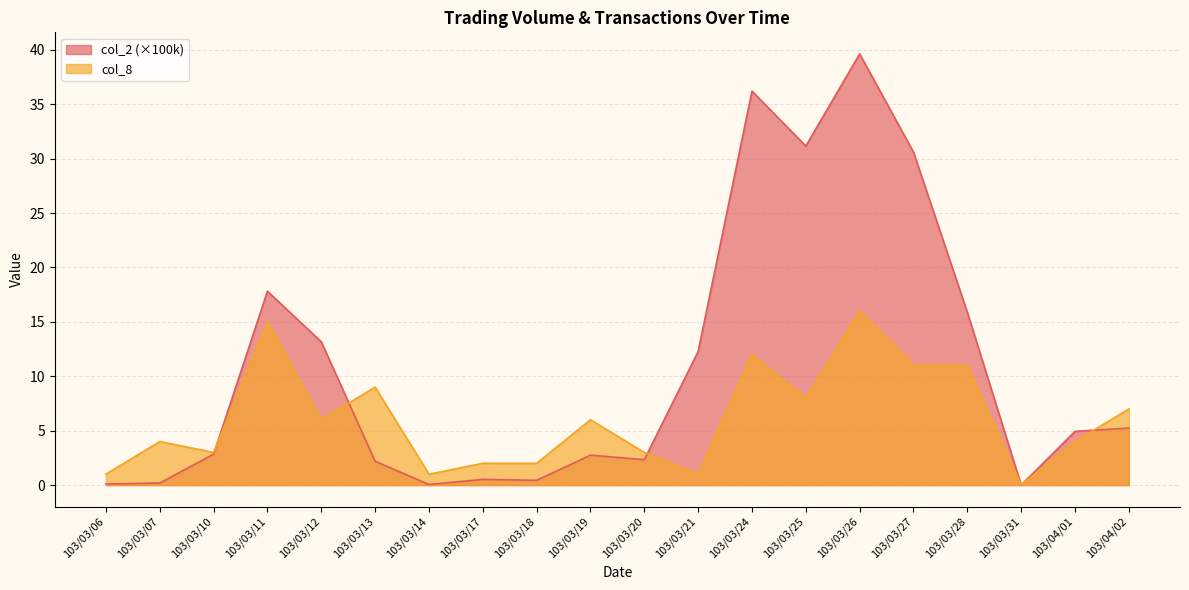

How many lines are shown in the chart?

2